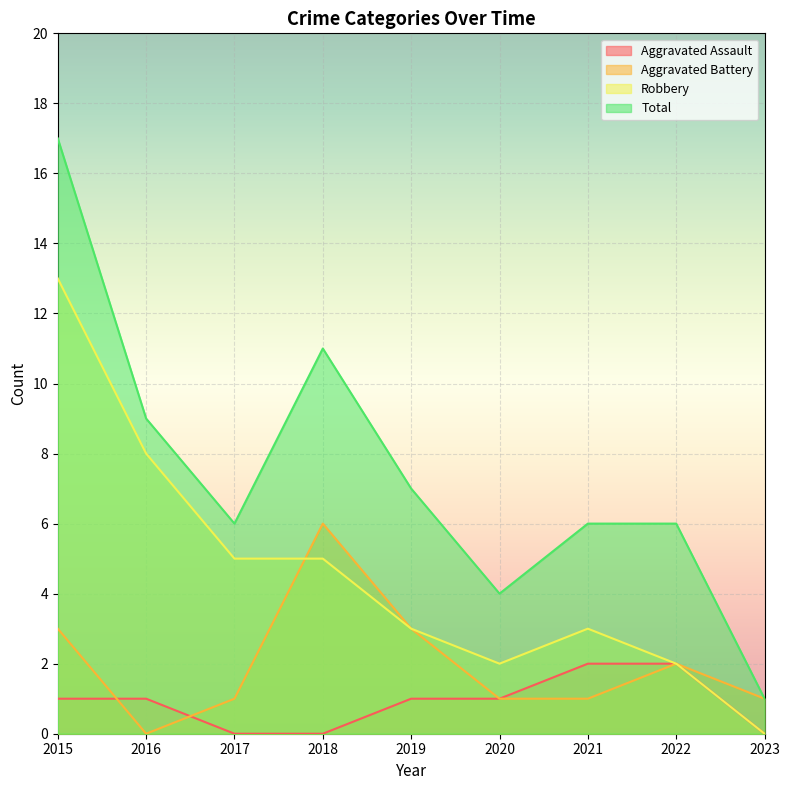

Reading right to left, list all the values displayed in this chart.

Aggravated Assault: 0	2	2	1	1	0	0	1	1
Aggravated Battery: 1	2	1	1	3	6	1	0	3
Robbery: 0	2	3	2	3	5	5	8	13
Total: 1	6	6	4	7	11	6	9	17